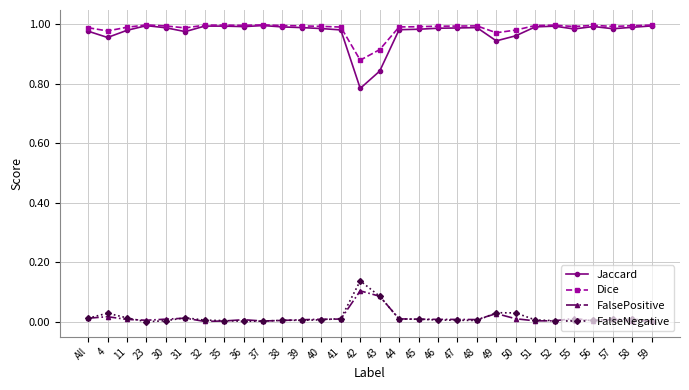

In FalseNegative, how many points are higher than both neighbors (excluding endpoints)?

7